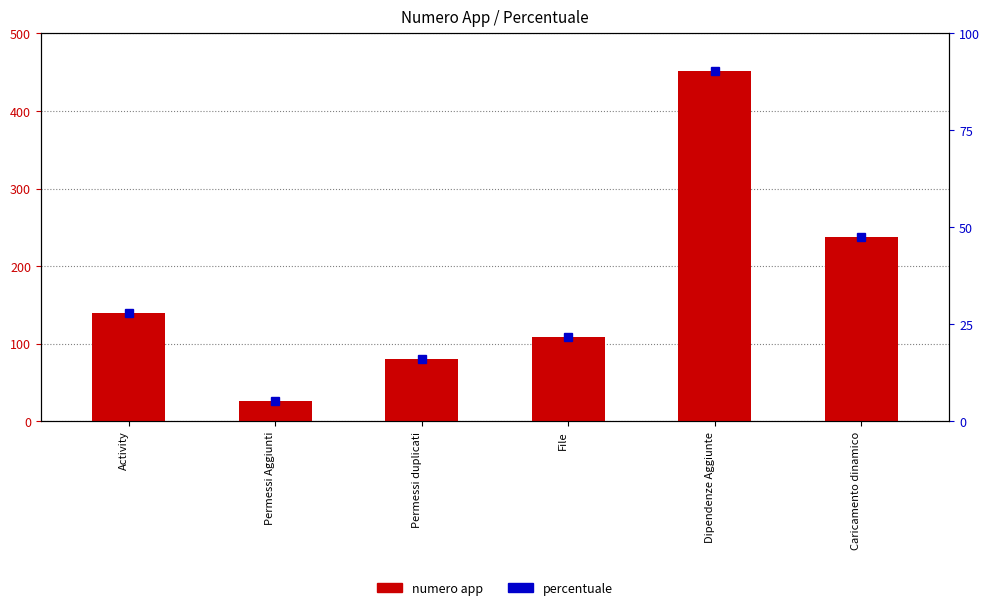

Read the percentuale value at Permessi Aggiunti.

5.2